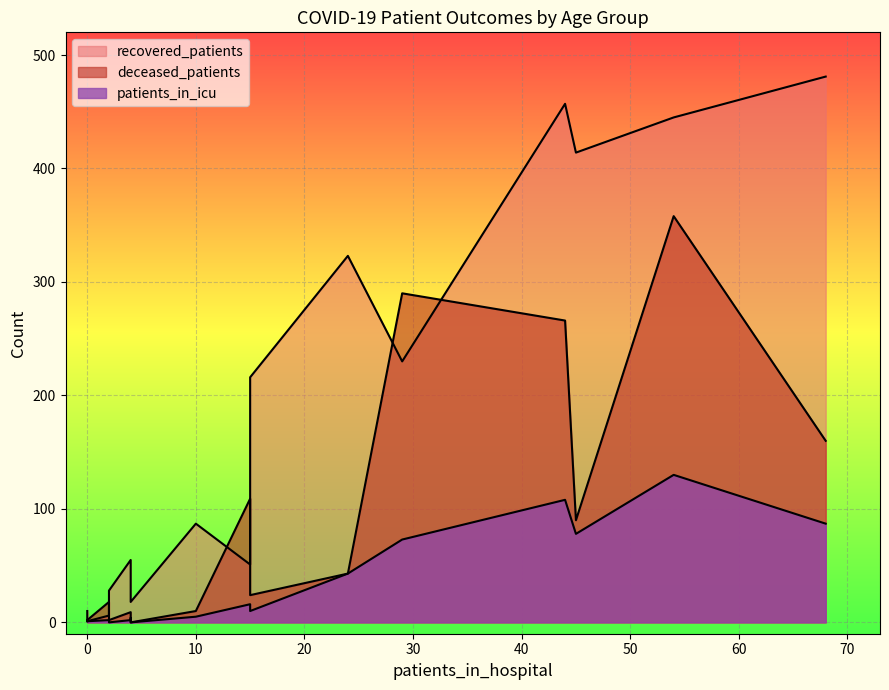

True or false: recovered_patients and patients_in_icu cross at least once.

False